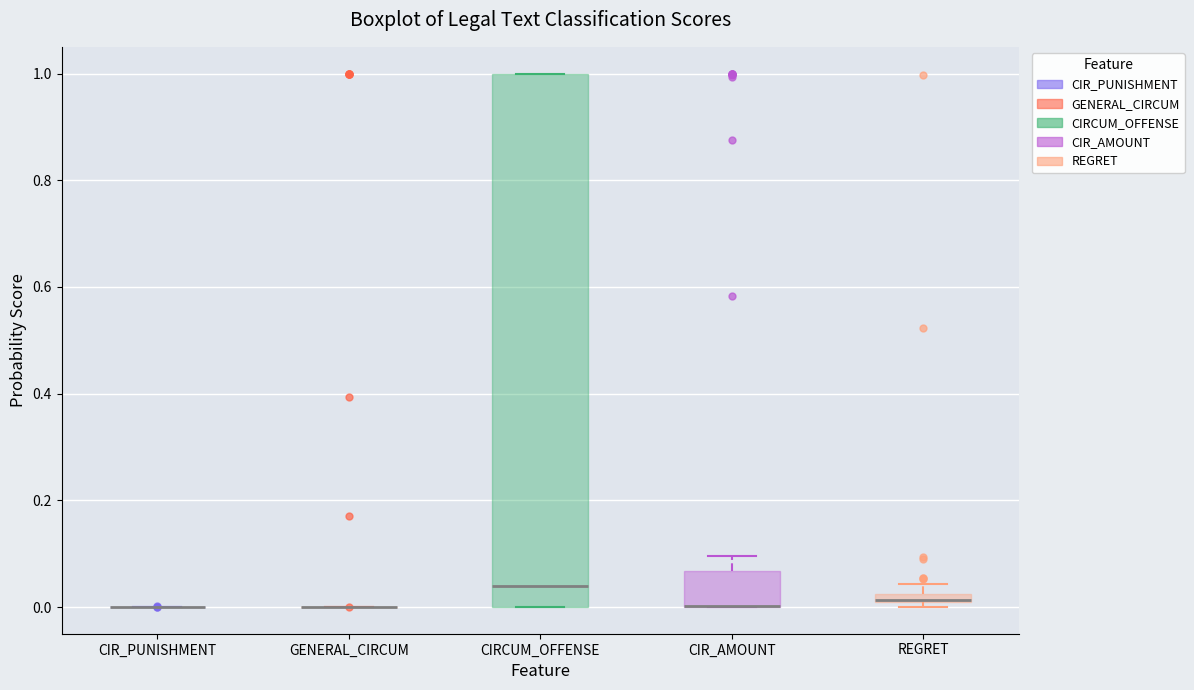

Comparing the boxes themselves (not the whiskers), which one is the tallest?

CIRCUM_OFFENSE